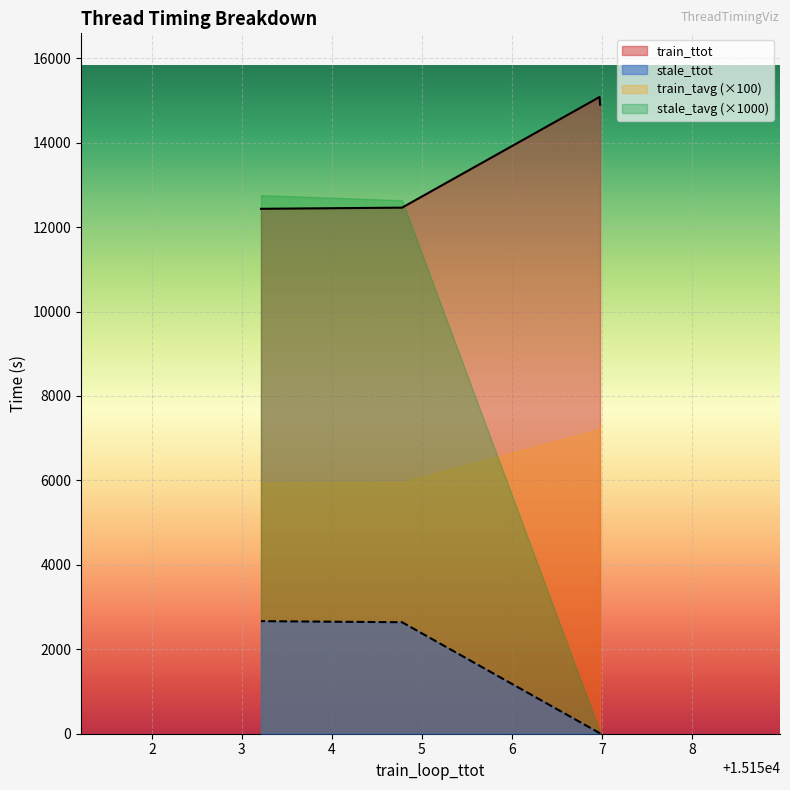

True or false: train_ttot and stale_ttot cross at least once.

False